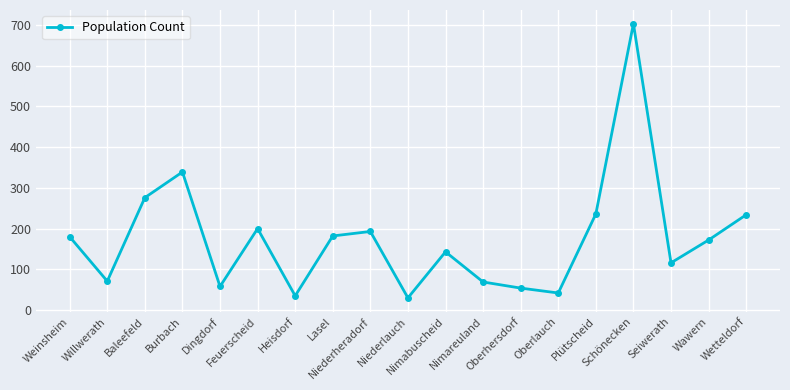

At which category does the chart reach its peak across all series?

Schönecken